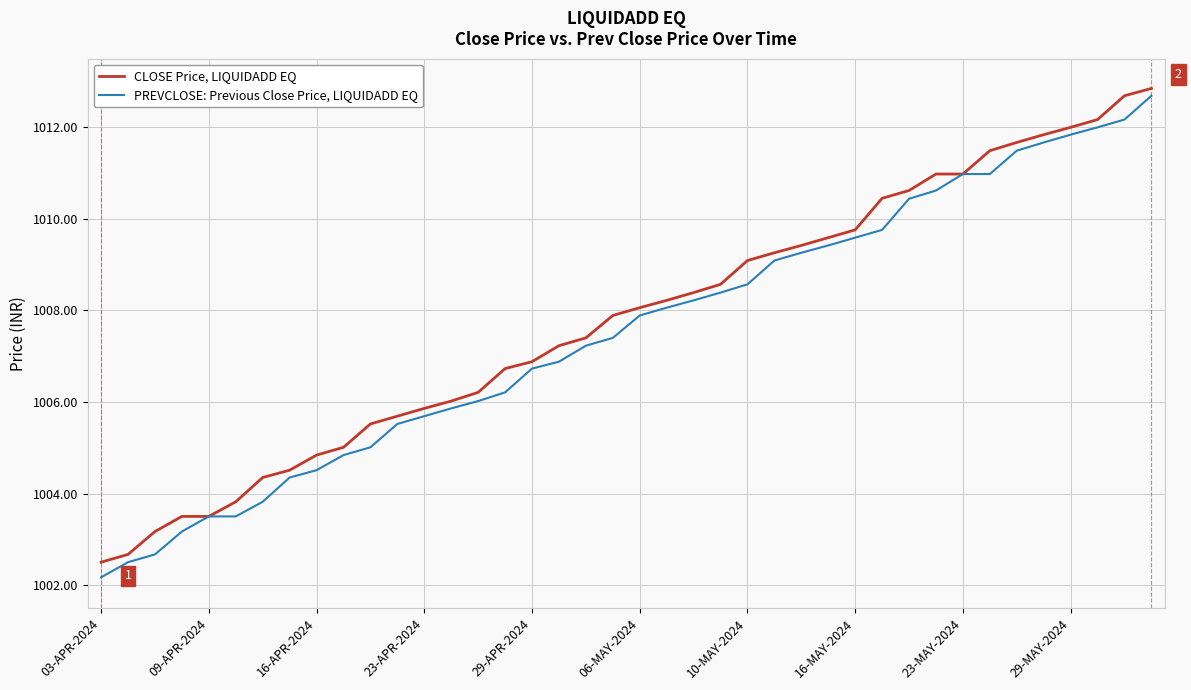

Rank the series by their maximum value, from highest to lowest.

CLOSE Price, LIQUIDADD EQ, PREVCLOSE: Previous Close Price, LIQUIDADD EQ